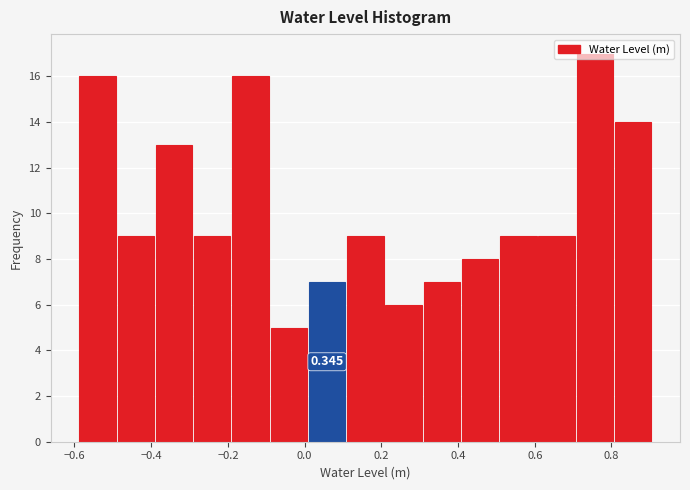

Over which range of the x-axis is the bar tallest?

0.70 to 0.80